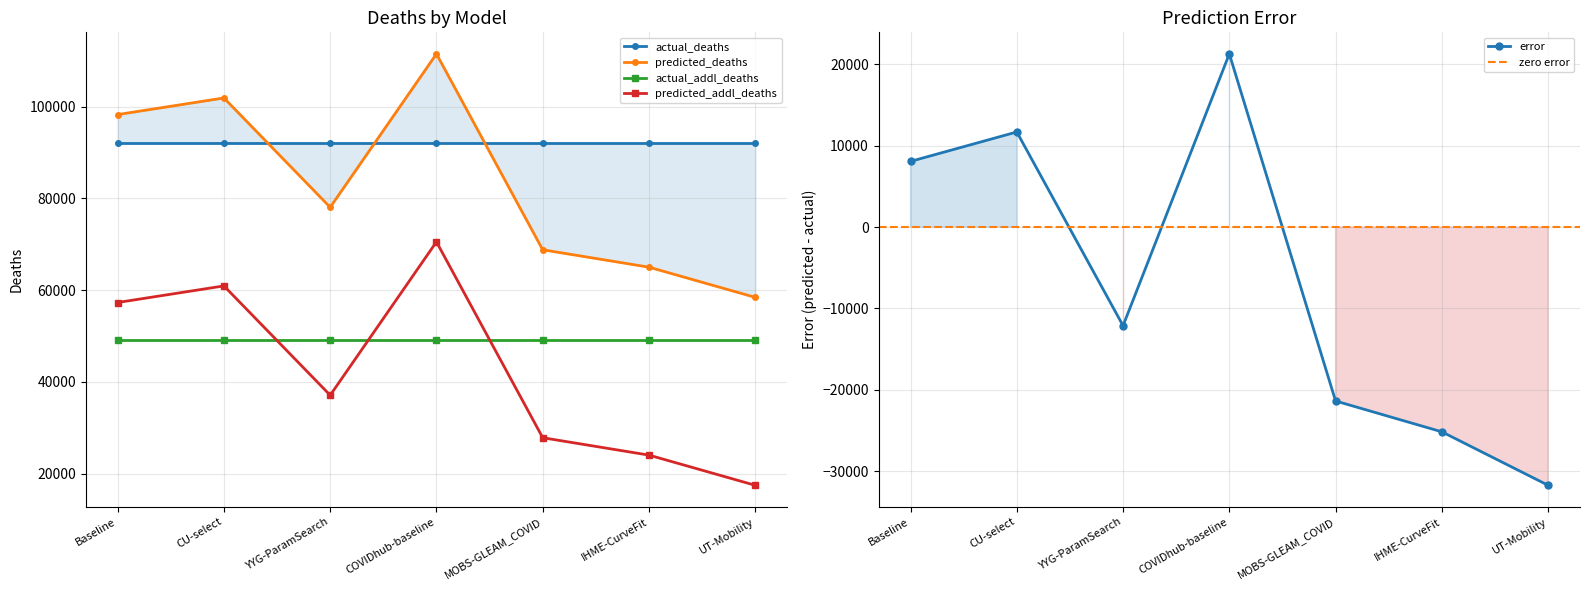

What is the label of the 4th point from the left?

COVIDhub-baseline